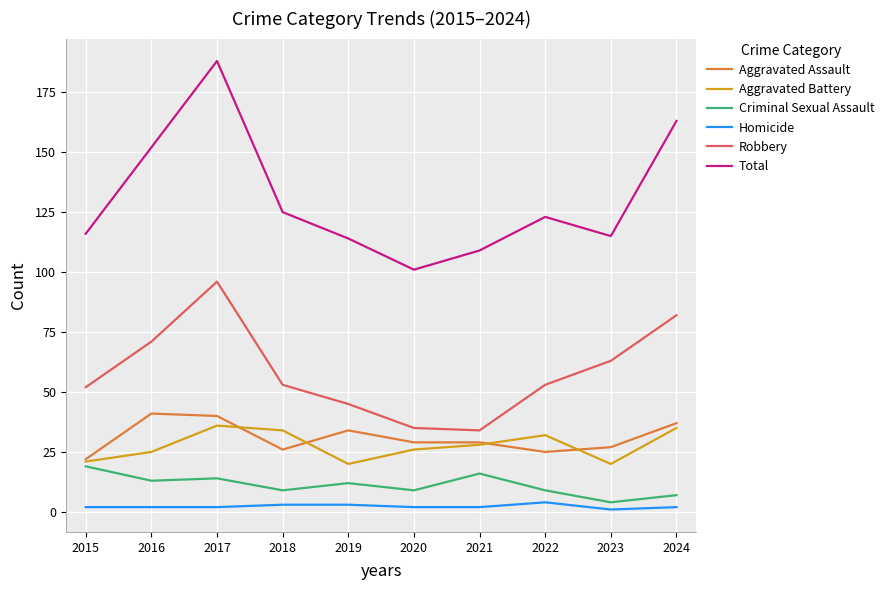

The value of Aggravated Battery at 2019 is 8. True or false?

False